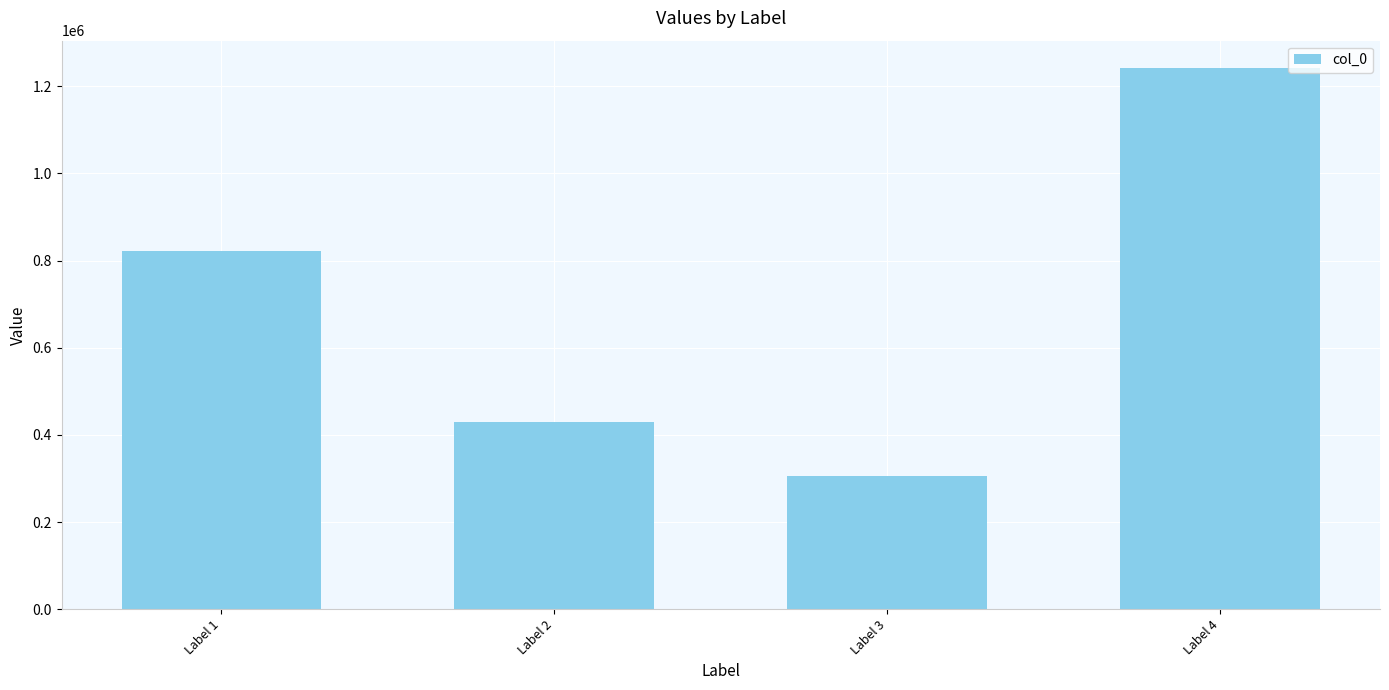

What is the sum of the values at Label 1 and Label 4?

2064406